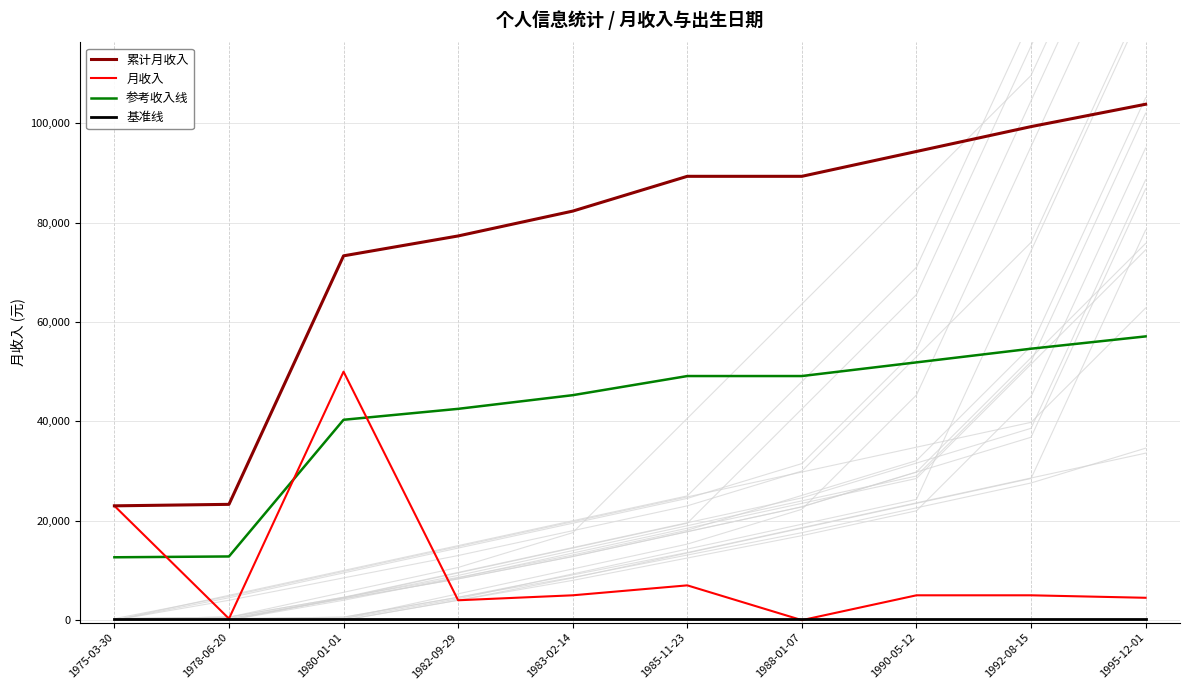

Which label corresponds to the smallest value in the chart?

1988-01-07